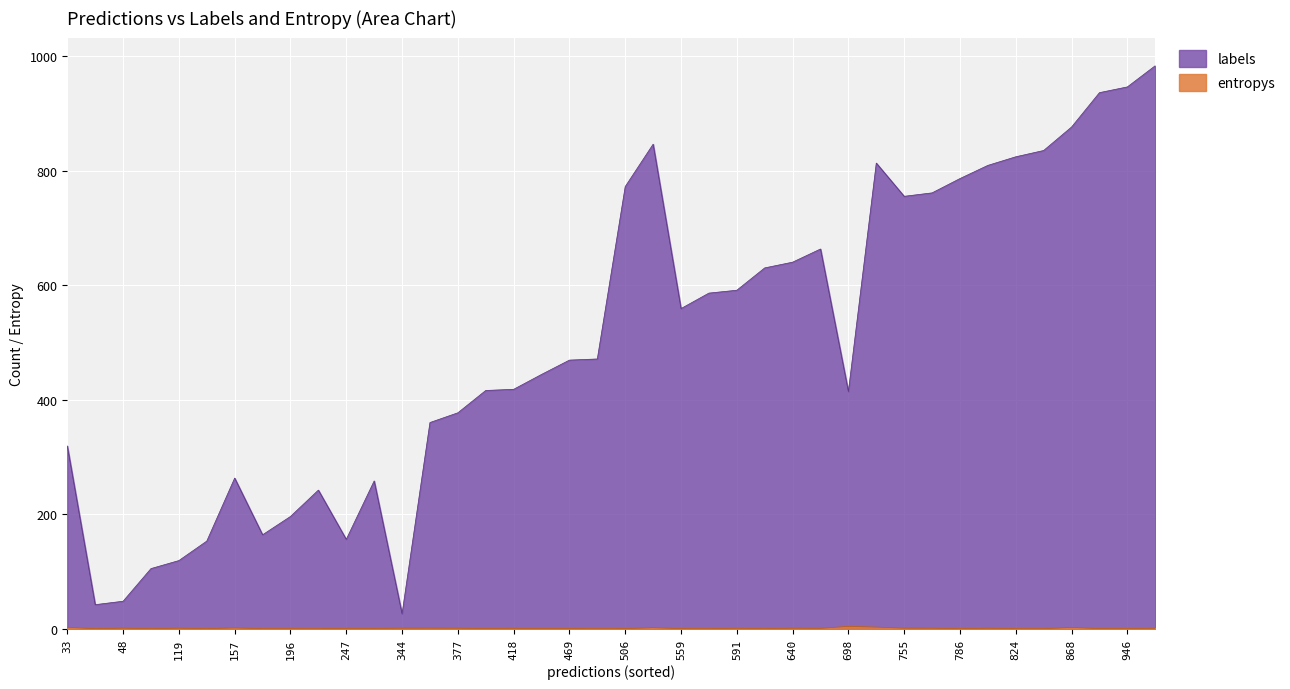

Which series has the largest total across all categories?

labels